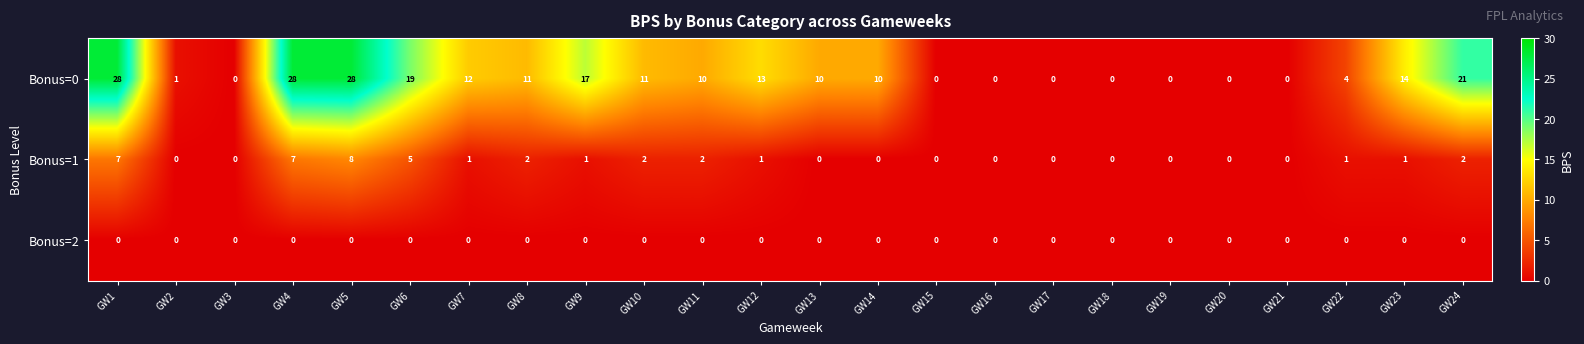

List the series in order of their overall mean, highest first.

Bonus=0, Bonus=1, Bonus=2